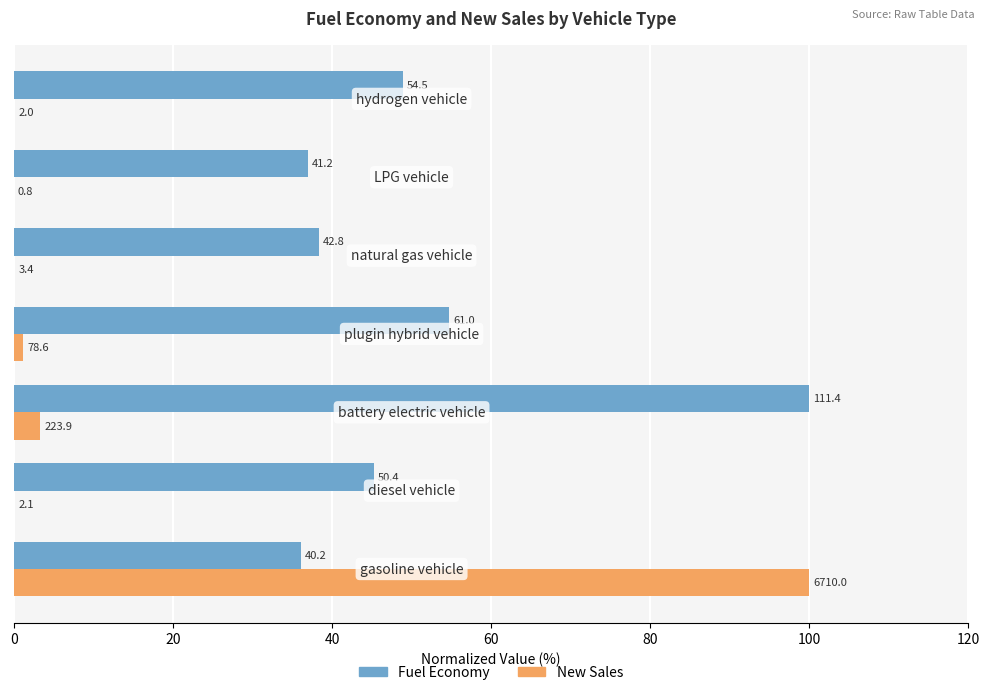

Rank the series by their average value, from lowest to highest.

New Sales, Fuel Economy